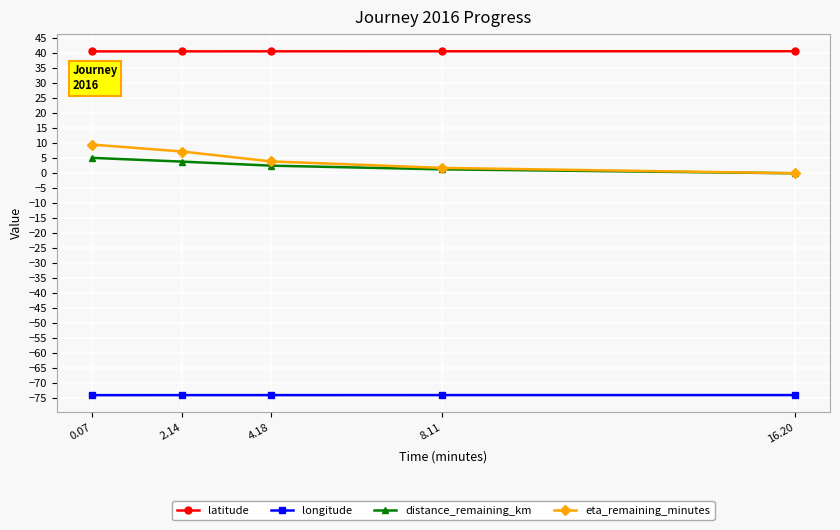

Reading left to right, transcribe all the data shown in this chart.

latitude: 40.7	40.7	40.7	40.7	40.7
longitude: -74.0	-74.0	-74.0	-74.0	-74.0
distance_remaining_km: 5.1	3.9	2.5	1.3	0.0
eta_remaining_minutes: 9.6	7.3	4.0	1.8	0.0